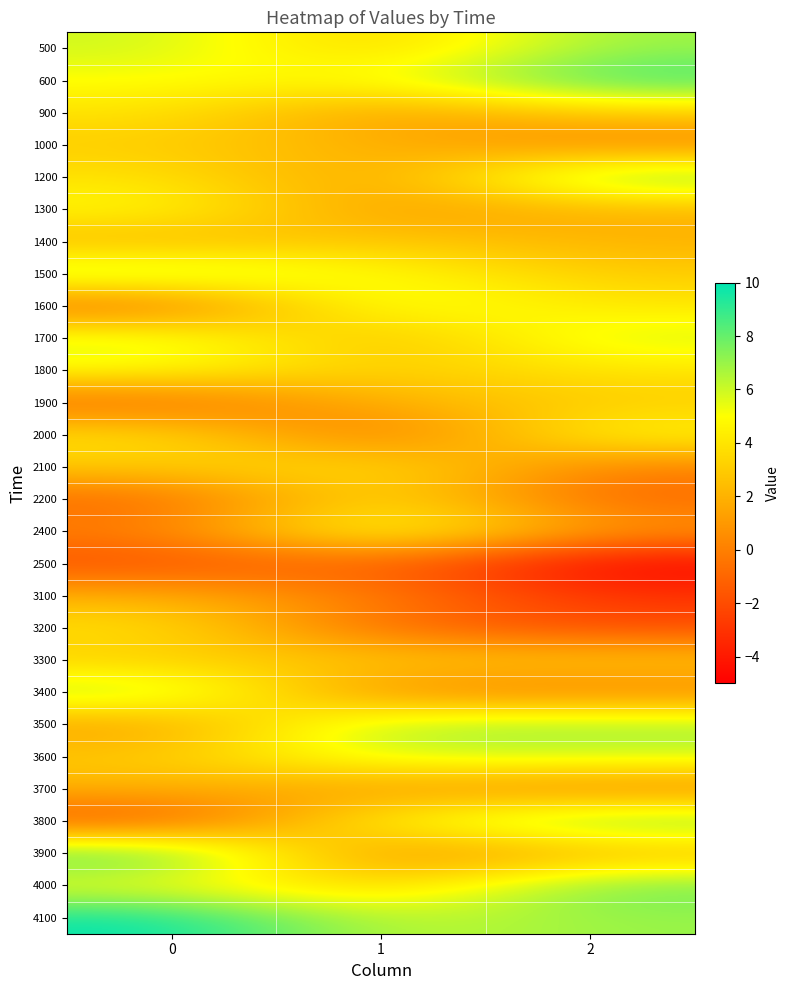

Count the number of data series in this chart.

28